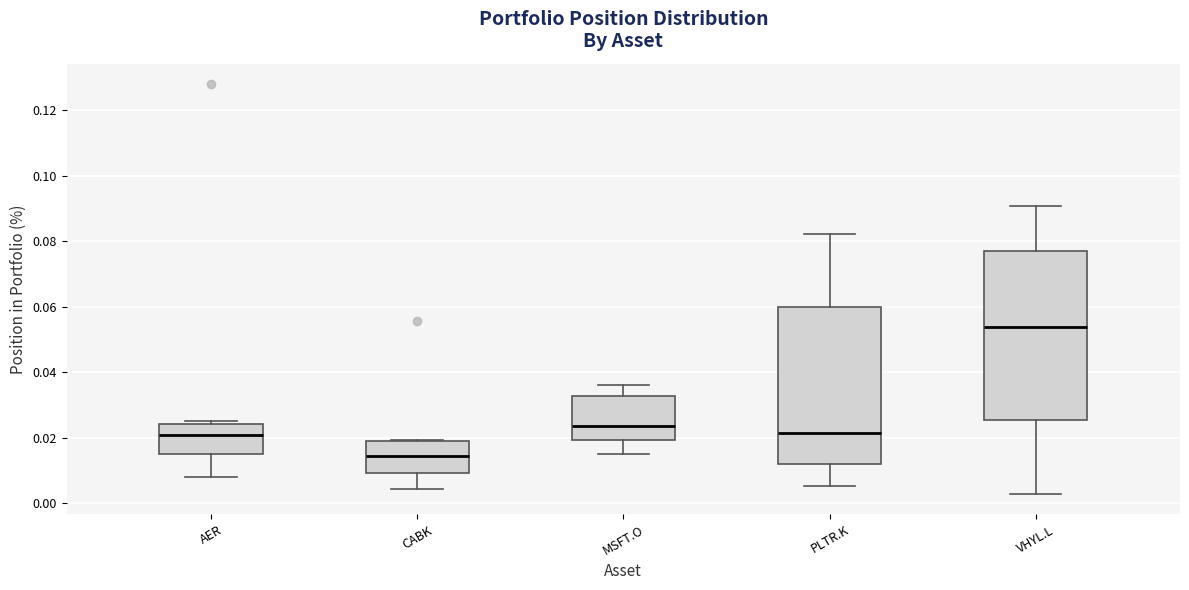

Reading left to right, transcribe this box plot: for each box, give where its median line is, the range the box spans, and where its two whiskers end, as read against the y-axis. The values are not printed on the chart, so give them approximately, as read against the axis.

AER: median 0.020, box 0.014 to 0.024, whiskers 0.008 to 0.026
CABK: median 0.014, box 0.010 to 0.020, whiskers 0.004 to 0.020
MSFT.O: median 0.024, box 0.020 to 0.032, whiskers 0.016 to 0.036
PLTR.K: median 0.022, box 0.012 to 0.060, whiskers 0.006 to 0.082
VHYL.L: median 0.054, box 0.026 to 0.076, whiskers 0.002 to 0.090